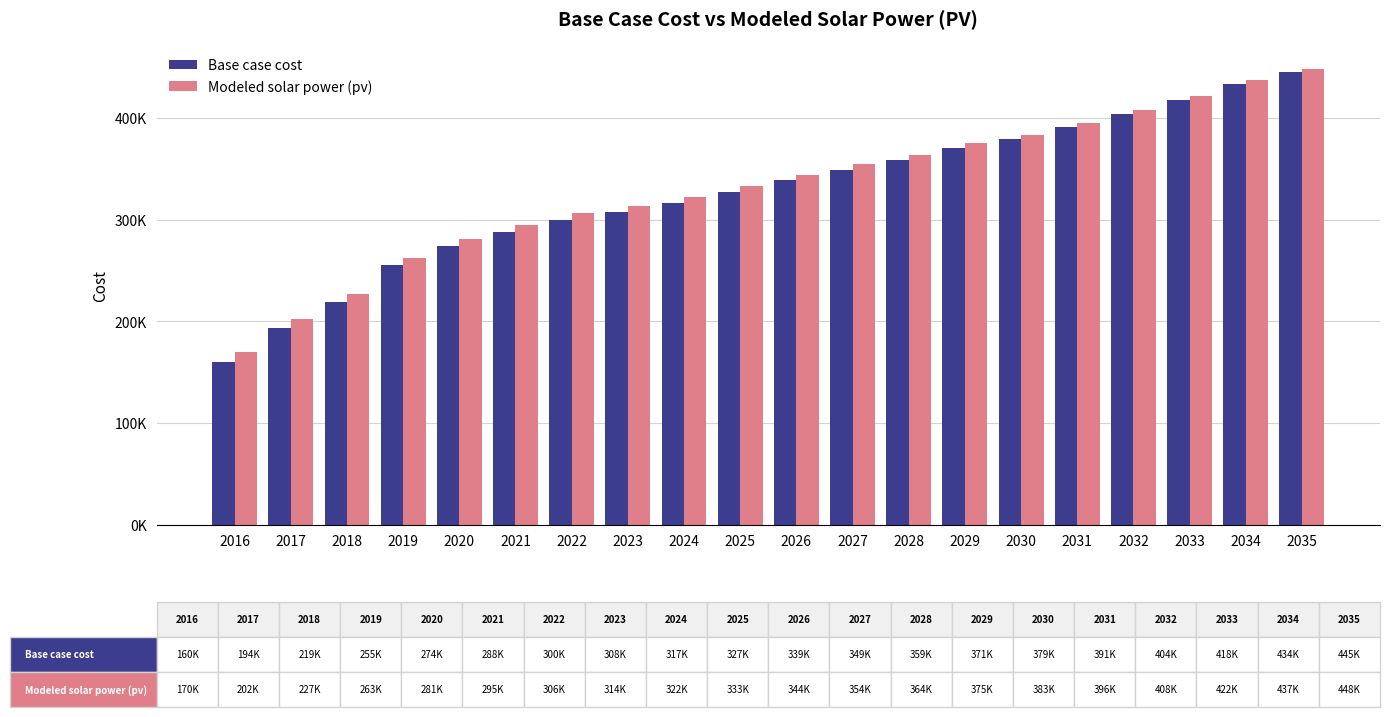

Rank the series by their maximum value, from highest to lowest.

Modeled solar power (pv), Base case cost